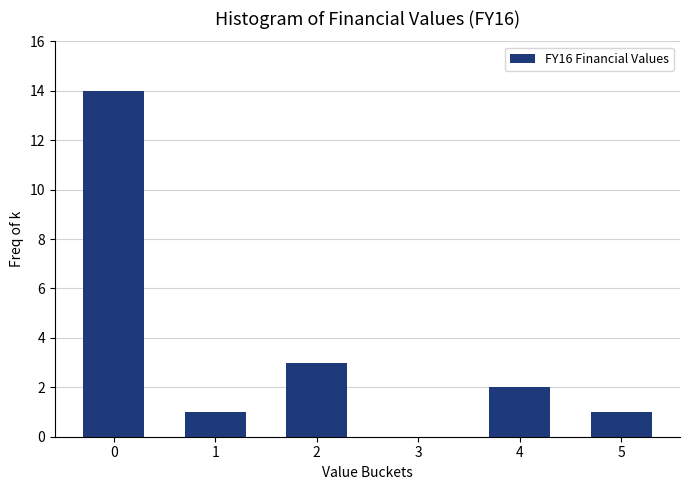

Reading left to right, transcribe all the data shown in this chart.

0=14	1=1	2=3	3=0	4=2	5=1